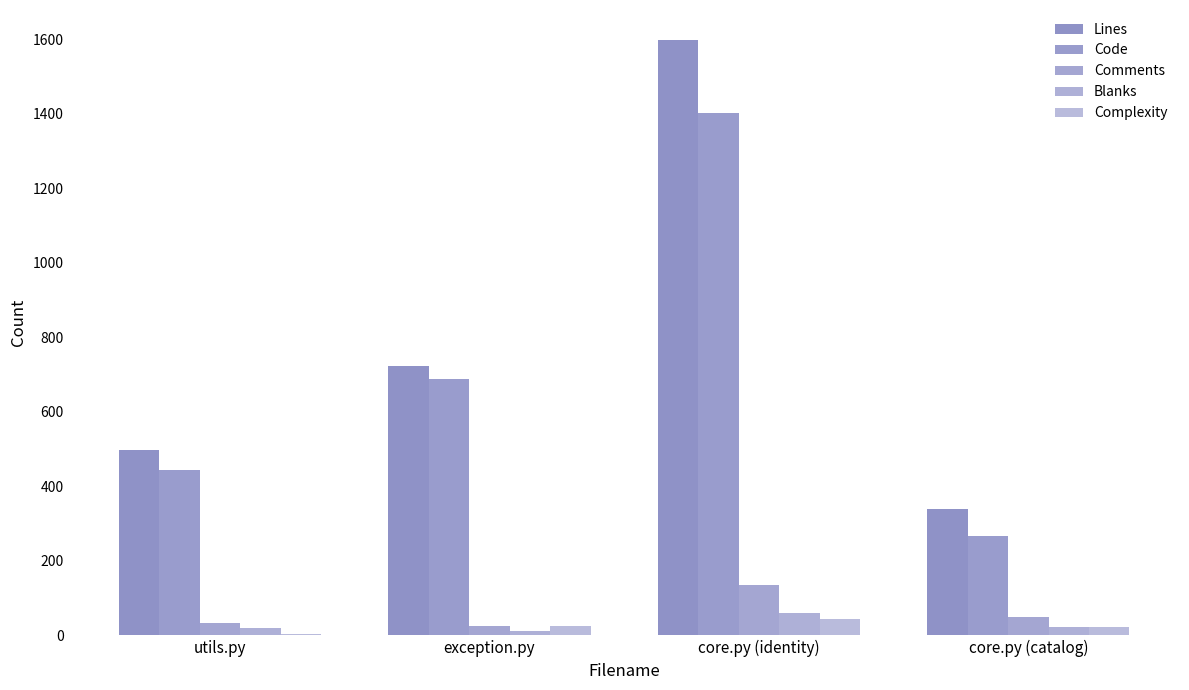

What position from the left is core.py (identity)?

3